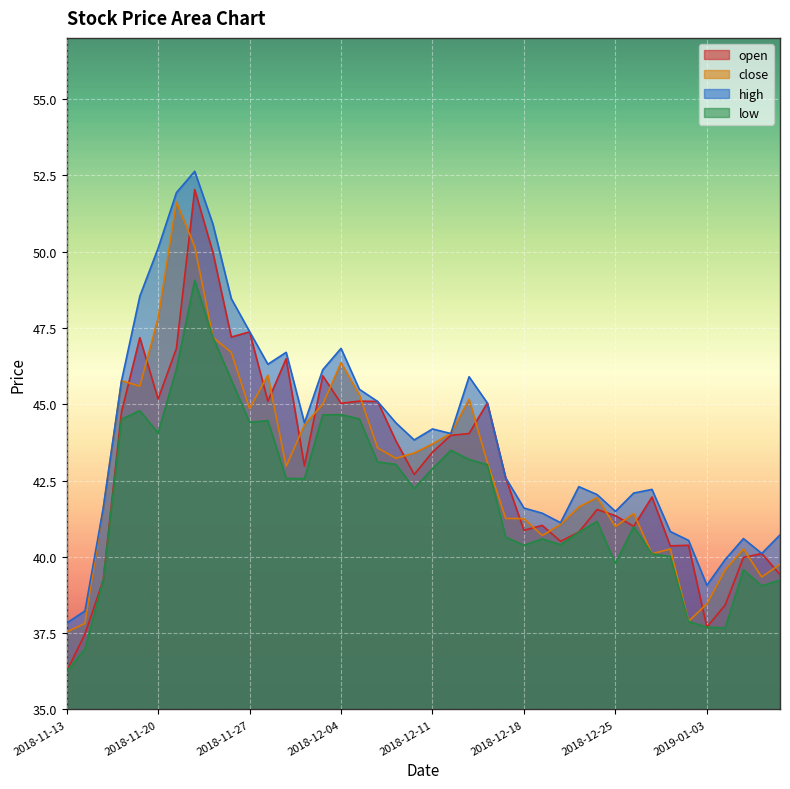

Rank the categories by high value from highest to lowest.

2018-11-22, 2018-11-21, 2018-11-23, 2018-11-20, 2018-11-19, 2018-11-26, 2018-11-27, 2018-12-04, 2018-11-29, 2018-11-28, 2018-12-03, 2018-12-13, 2018-11-16, 2018-12-05, 2018-12-06, 2018-12-14, 2018-11-30, 2018-12-07, 2018-12-11, 2018-12-12, 2018-12-10, 2018-12-17, 2018-12-21, 2018-12-27, 2018-12-26, 2018-12-24, 2018-11-15, 2018-12-18, 2018-12-25, 2018-12-19, 2018-12-20, 2018-12-28, 2019-01-09, 2019-01-07, 2019-01-02, 2019-01-08, 2019-01-04, 2019-01-03, 2018-11-14, 2018-11-13